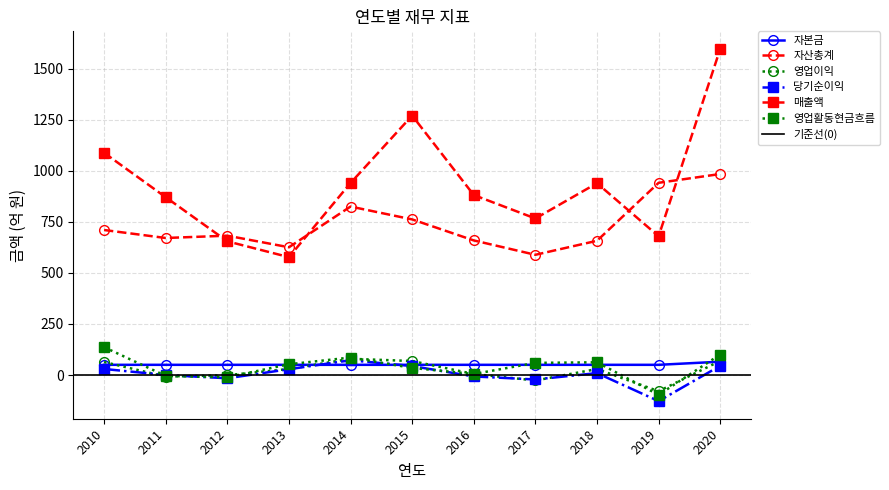

Where does the 자산총계 series first go above 682?

2010